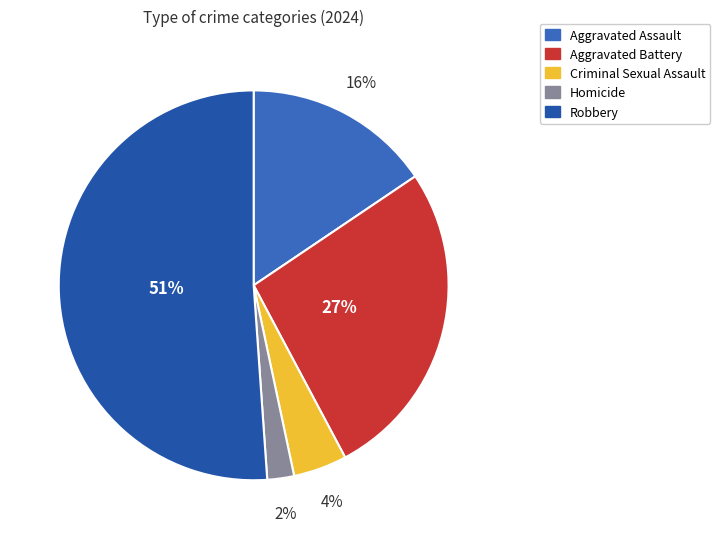

Is it true that Aggravated Battery is 15% of the pie?

False